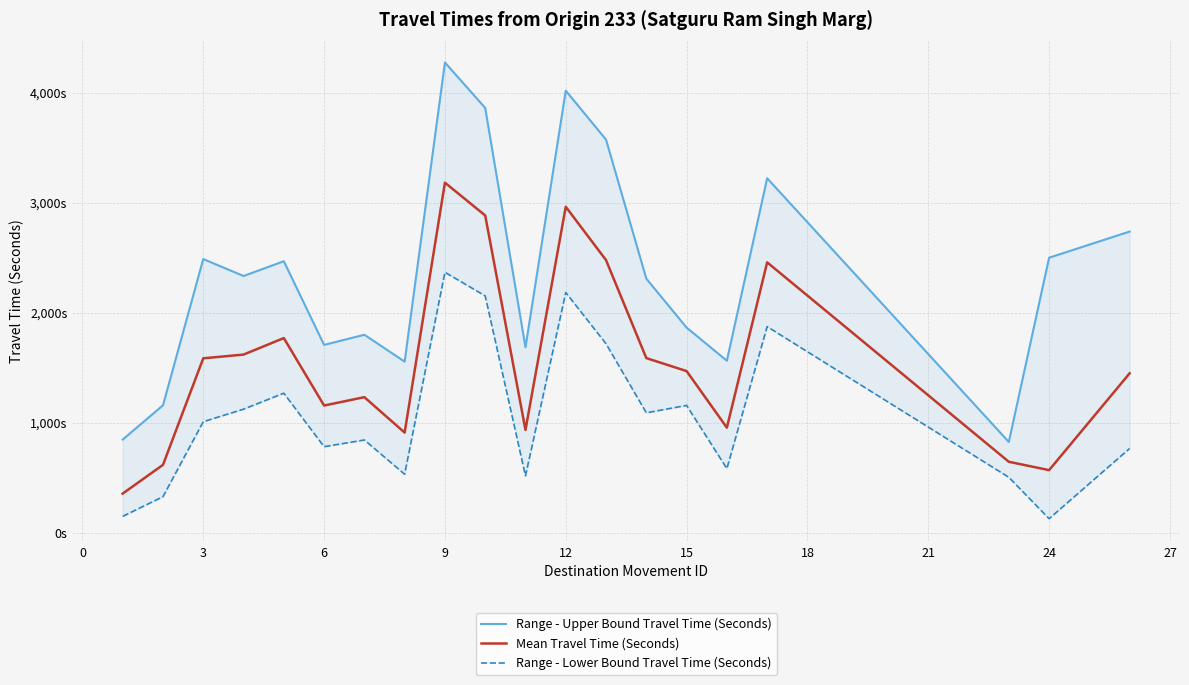

What is the average value of the Range - Upper Bound Travel Time (Seconds) series?

2340